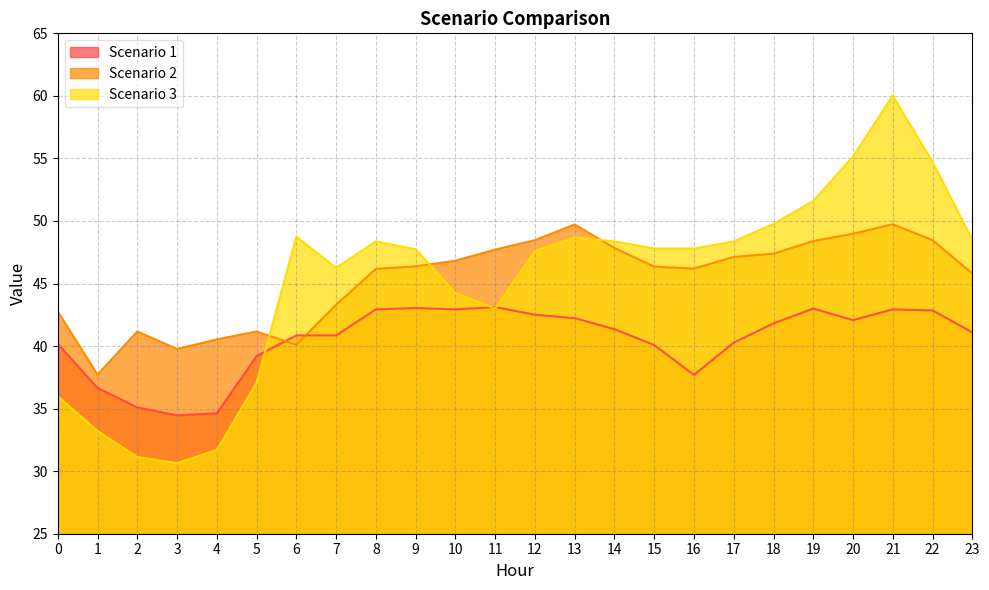

What are all the series names shown in the legend?

Scenario 1, Scenario 2, Scenario 3